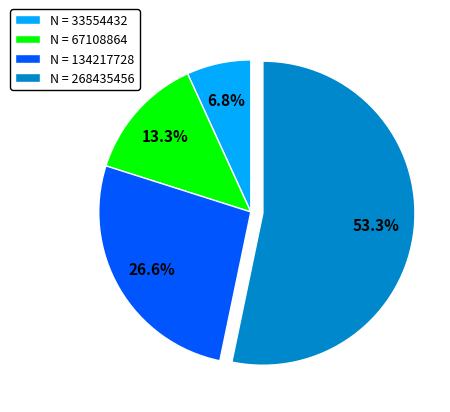

What is the largest slice in the pie chart?

N = 268435456